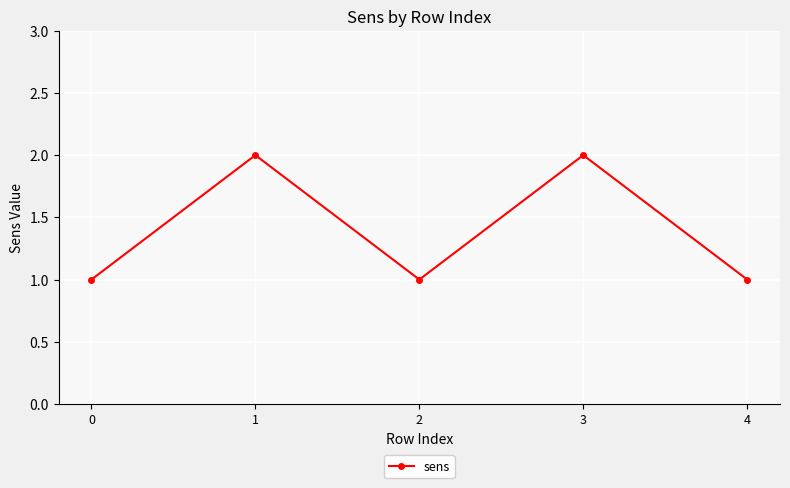

Reading left to right, extract all data points from this chart.

1	2	1	2	1